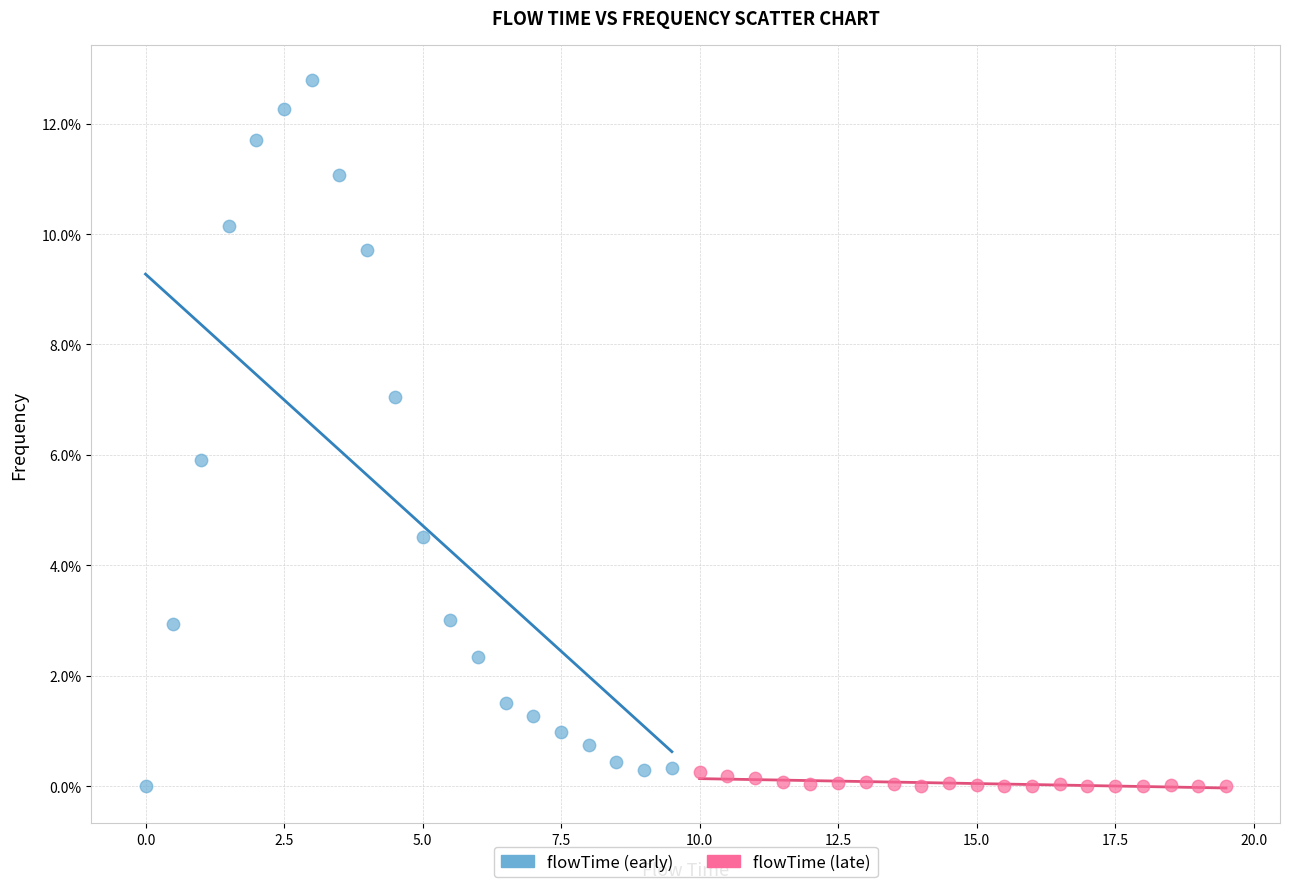

What are all the series names shown in the legend?

flowTime (early), flowTime (late)